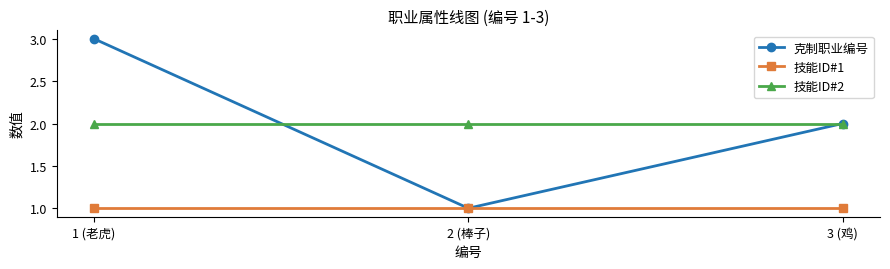

What is the maximum value shown in the chart?

3